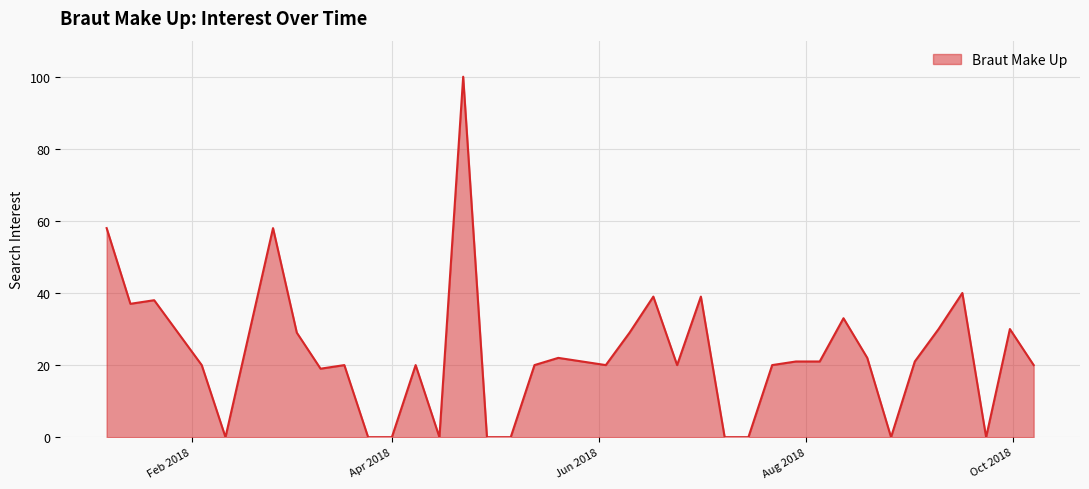

What is the difference between the second highest and second lowest values?

58